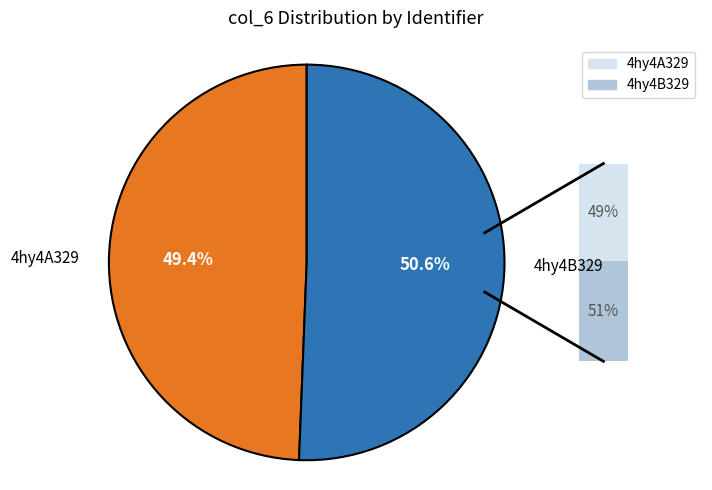

What is the ratio of the value at 4hy4B329 to the value at 4hy4A329?

1.0